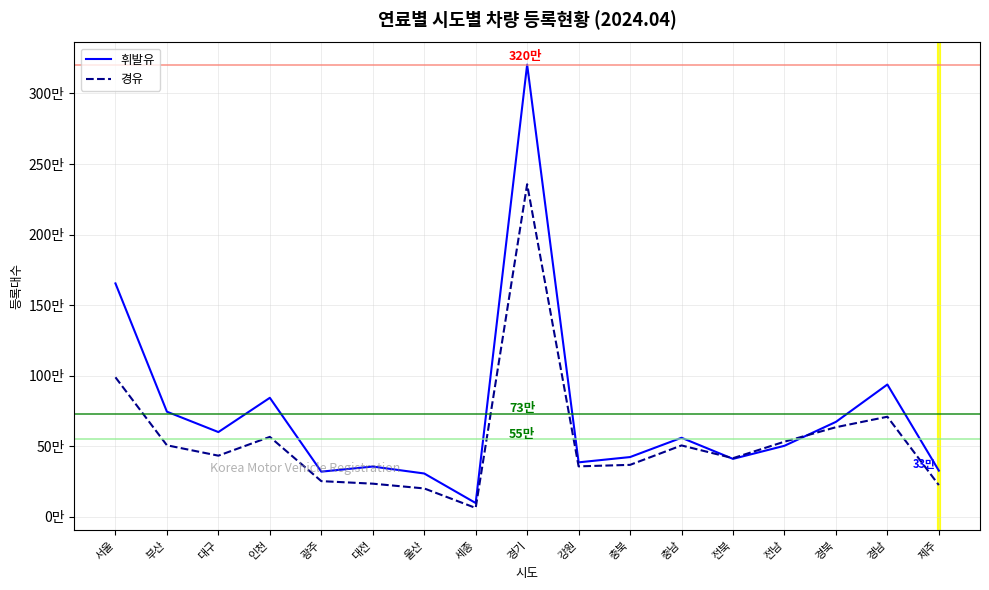

At which category is the sum across all series the highest?

경기